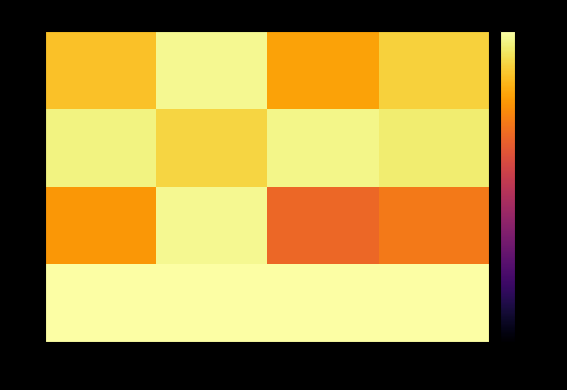

Count the number of categories in the chart.

4